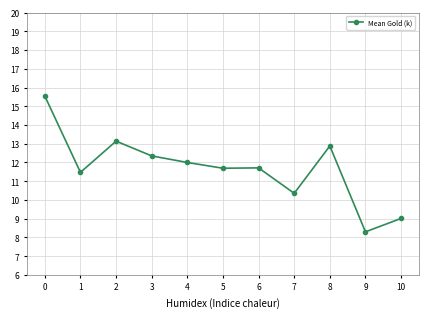

Is this an area chart (filled region under the line)?

No